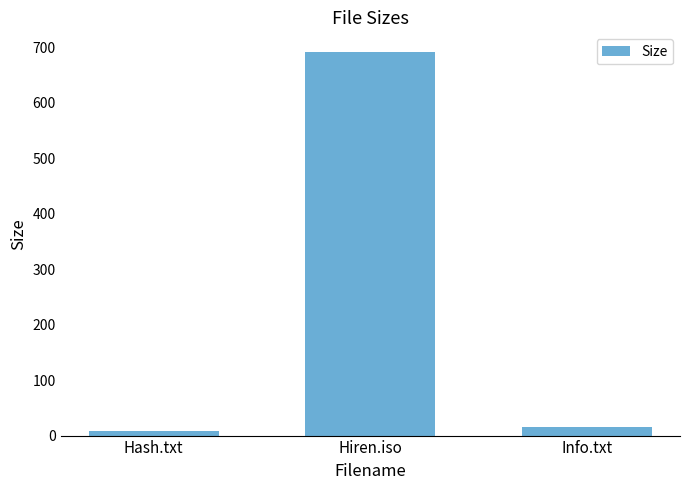

True or false: the data shows 691.8 at Hiren.iso.

True